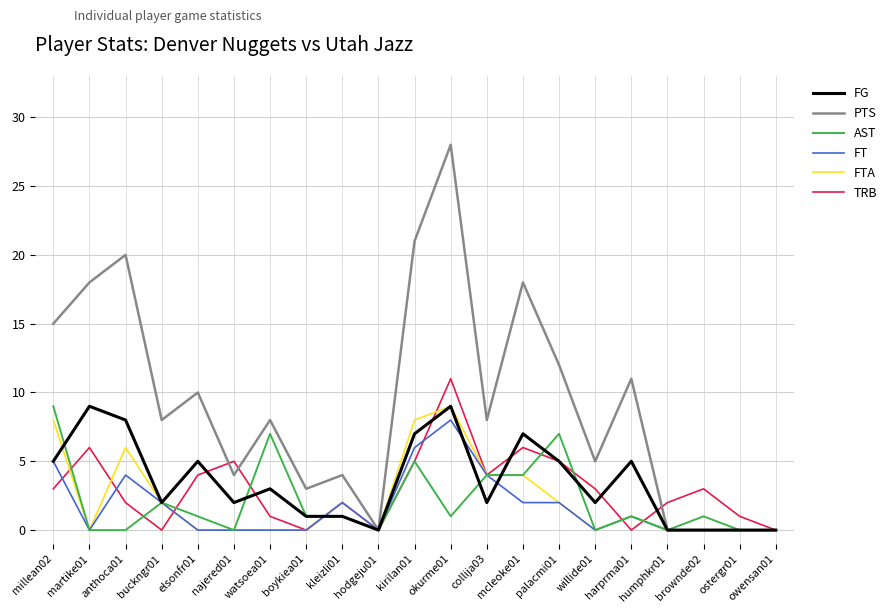

Reading right to left, what are all the values shown in this chart?

FG: 0	0	0	0	5	2	5	7	2	9	7	0	1	1	3	2	5	2	8	9	5
PTS: 0	0	0	0	11	5	12	18	8	28	21	0	4	3	8	4	10	8	20	18	15
AST: 0	0	1	0	1	0	7	4	4	1	5	0	1	1	7	0	1	2	0	0	9
FT: 0	0	0	0	1	0	2	2	4	8	6	0	2	0	0	0	0	2	4	0	5
FTA: 0	0	0	0	1	0	2	4	4	9	8	0	2	0	0	0	0	2	6	0	8
TRB: 0	1	3	2	0	3	5	6	4	11	5	0	2	0	1	5	4	0	2	6	3